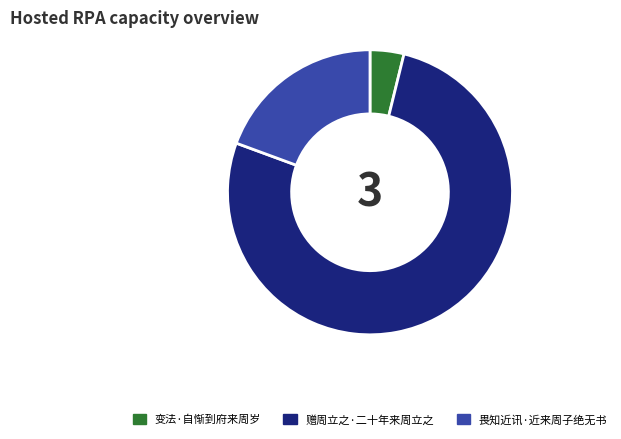

Rank the categories by value from highest to lowest.

赠周立之·二十年来周立之, 畏知近讯·近来周子绝无书, 变法·自惭到府来周岁